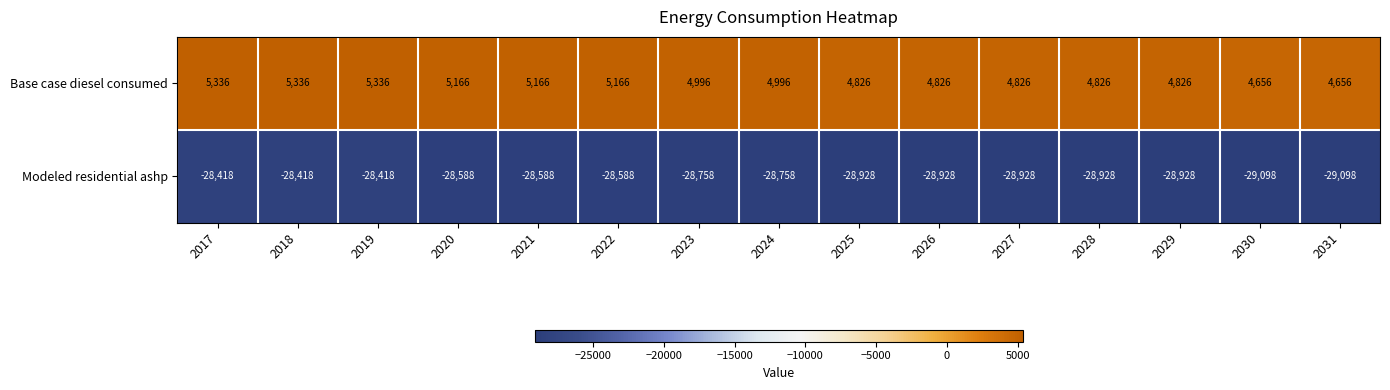

The value of Modeled residential ashp at 2017 is -12189. True or false?

False